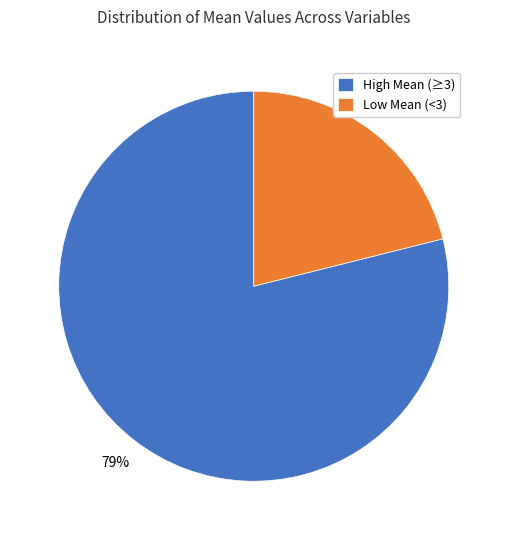

Combined, do High Mean (≥3) and Low Mean (<3) account for over 50%?

Yes